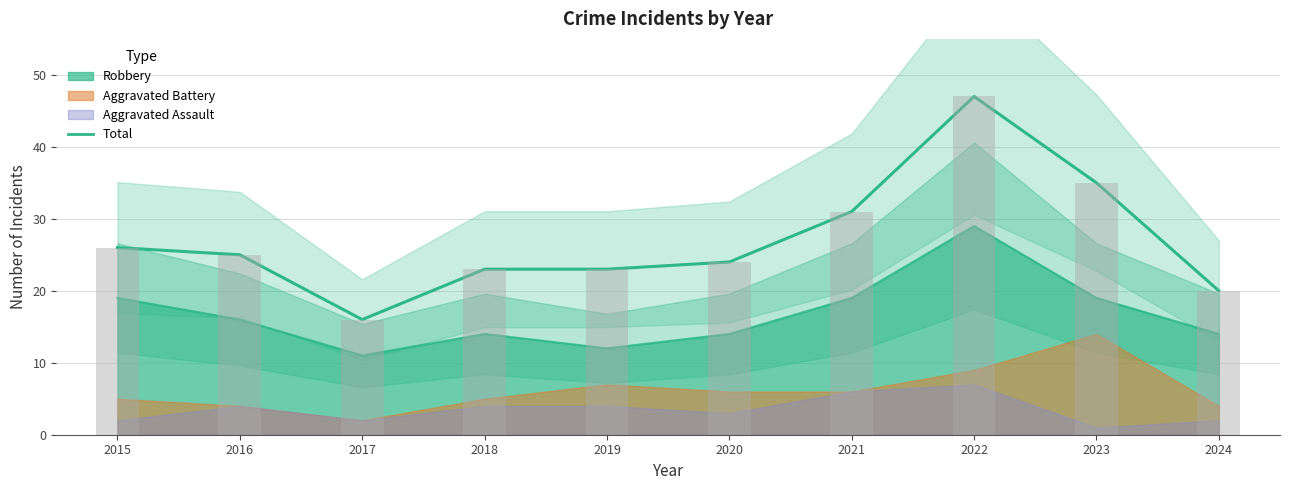

Reading left to right, list all the values displayed in this chart.

2015=26	2016=25	2017=16	2018=23	2019=23	2020=24	2021=31	2022=47	2023=35	2024=20